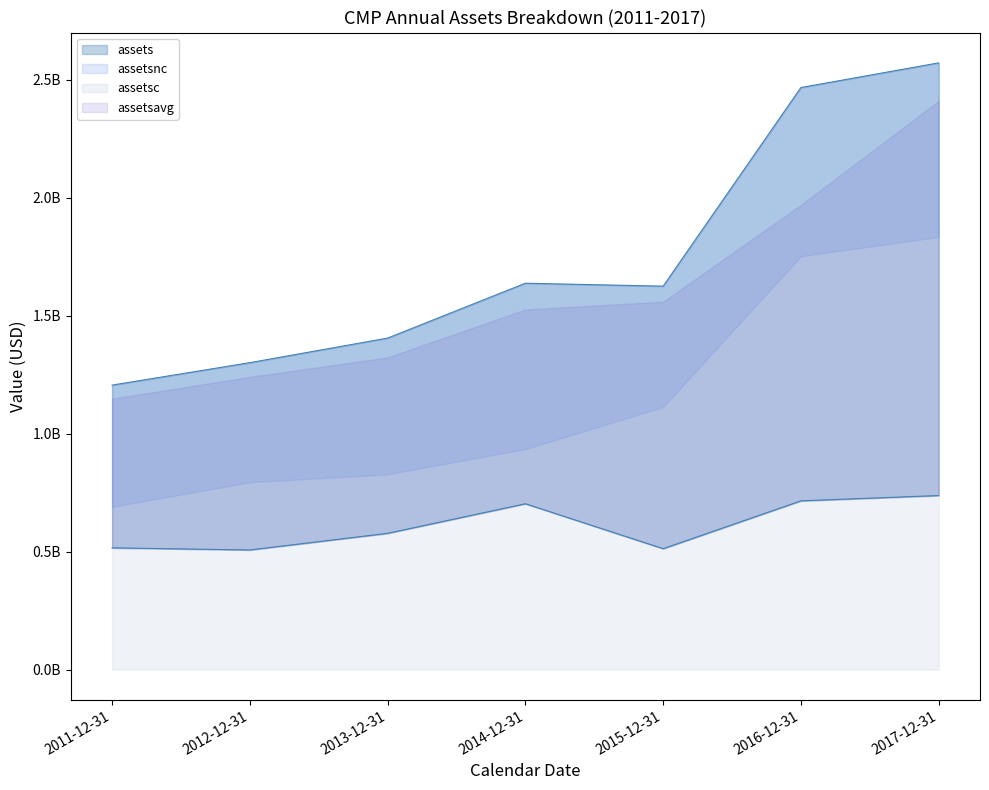

At which label does assetsc reach its peak?

2017-12-31